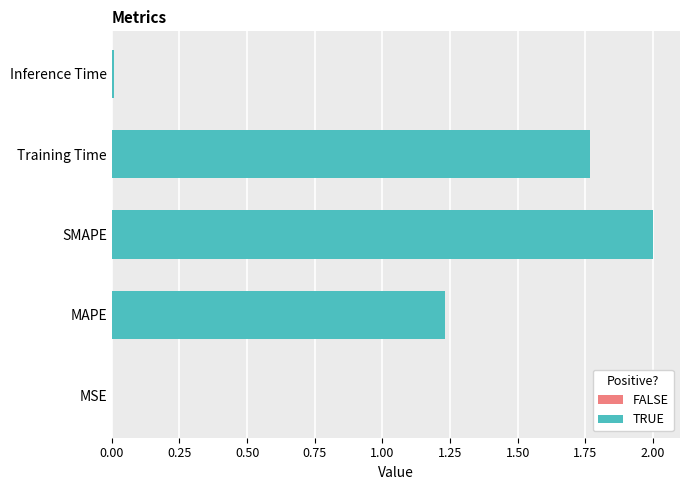

Between Training Time and Inference Time, which is larger?

Training Time